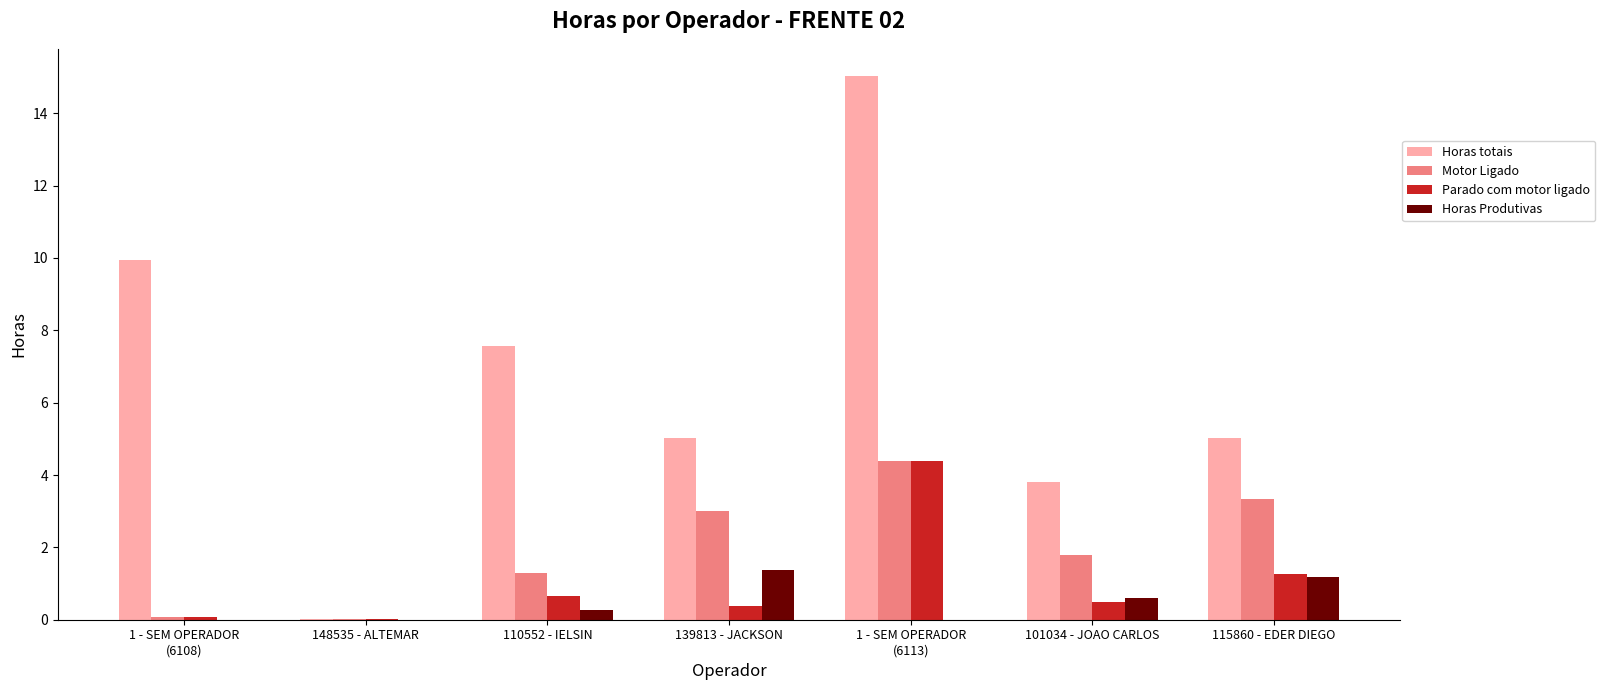

What is the spread (max minus min) of values at 101034 - JOAO CARLOS?

3.3